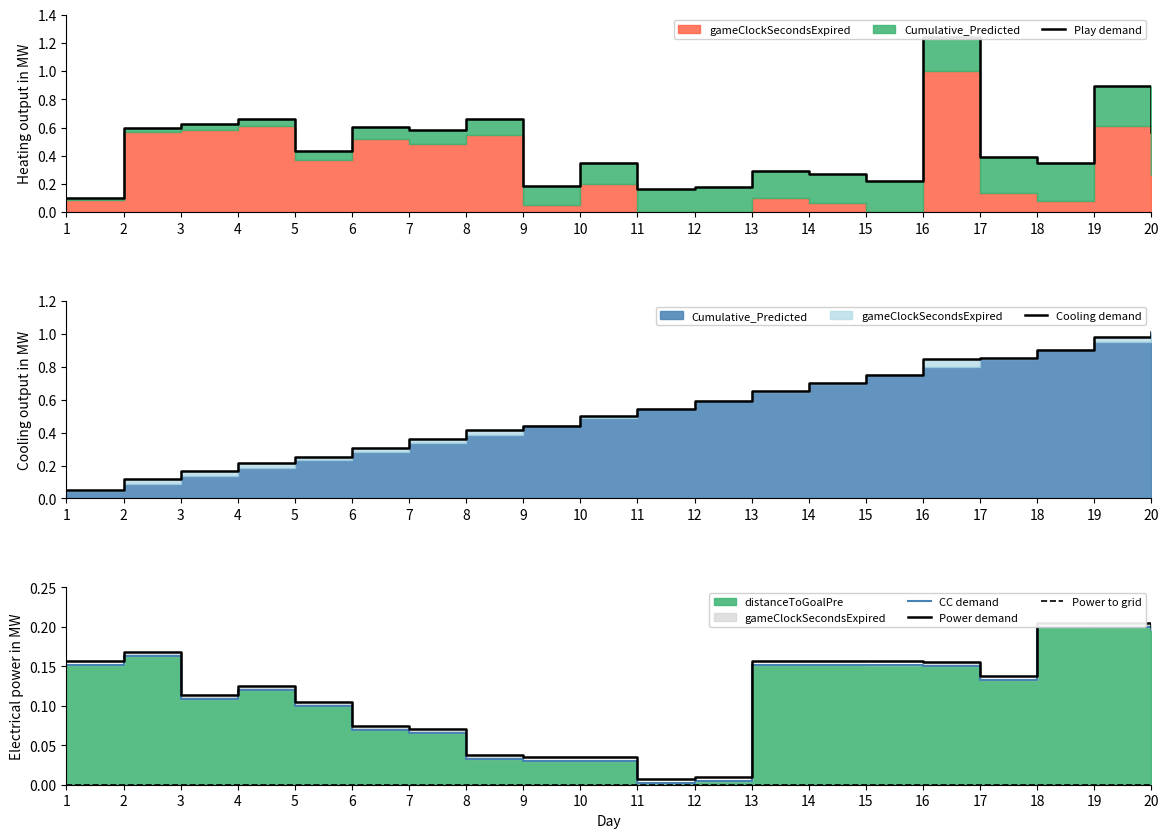

True or false: Play demand has a value of 0.9 at 19.

True